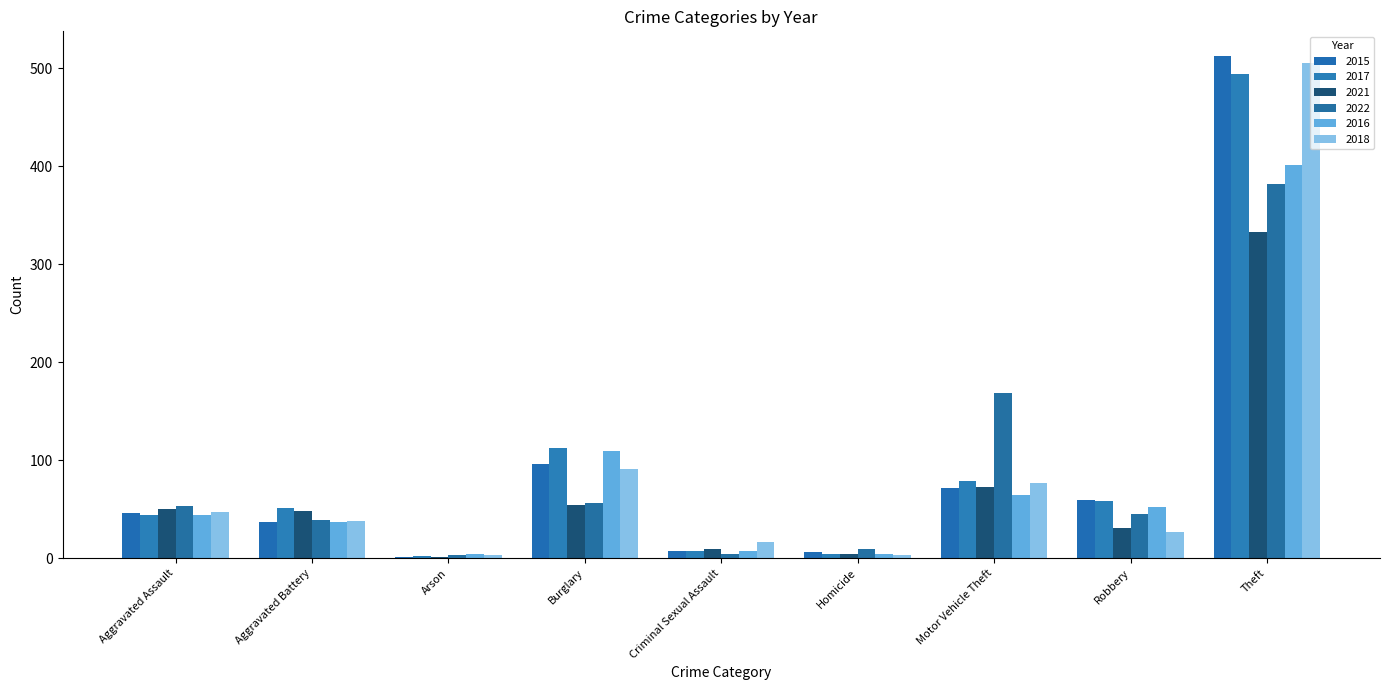

Where does the 2018 series first go above 38?

Aggravated Assault